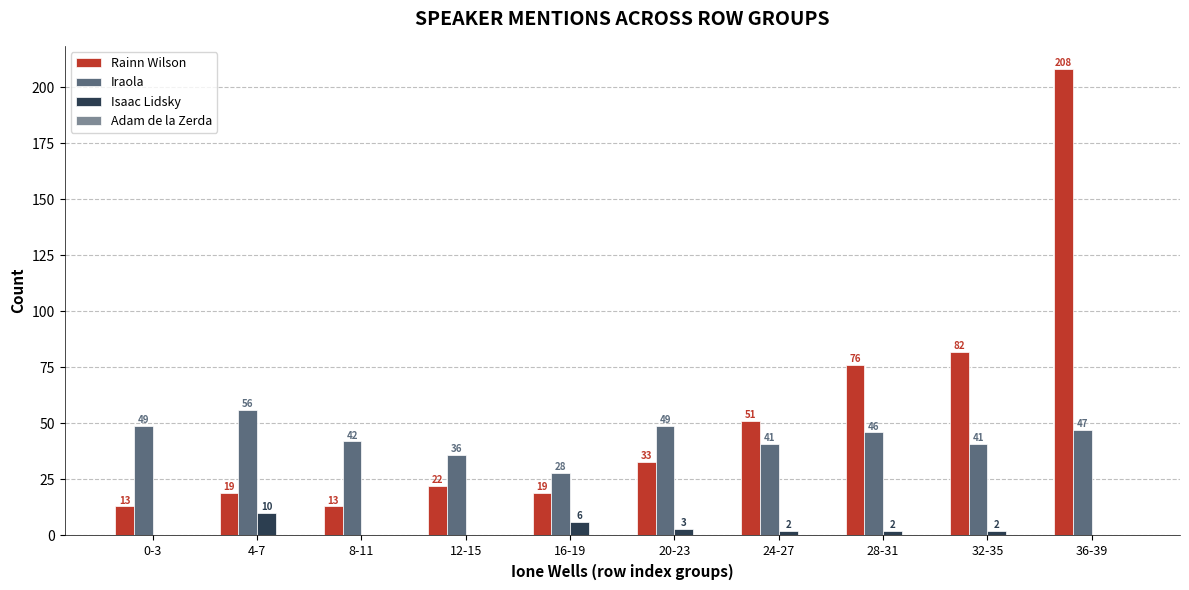

At which category is the sum across all series the highest?

36-39